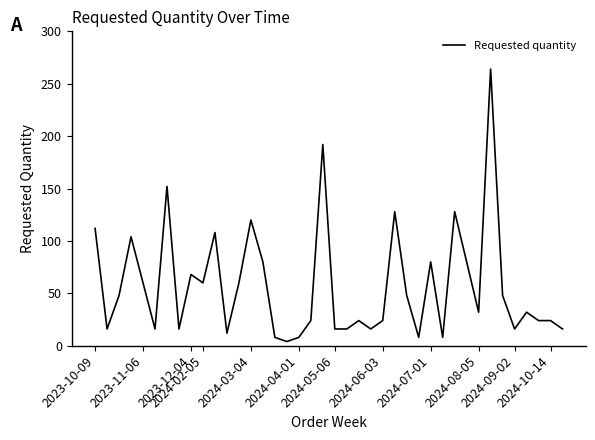

What is the difference between the maximum and minimum values?

260